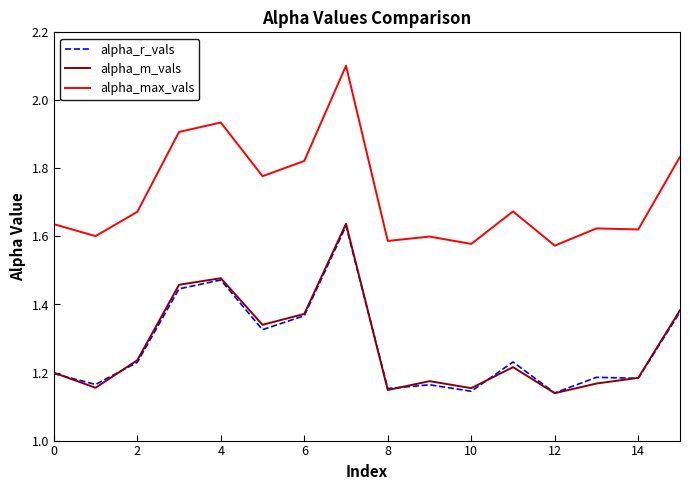

Which series has the largest total across all categories?

alpha_max_vals